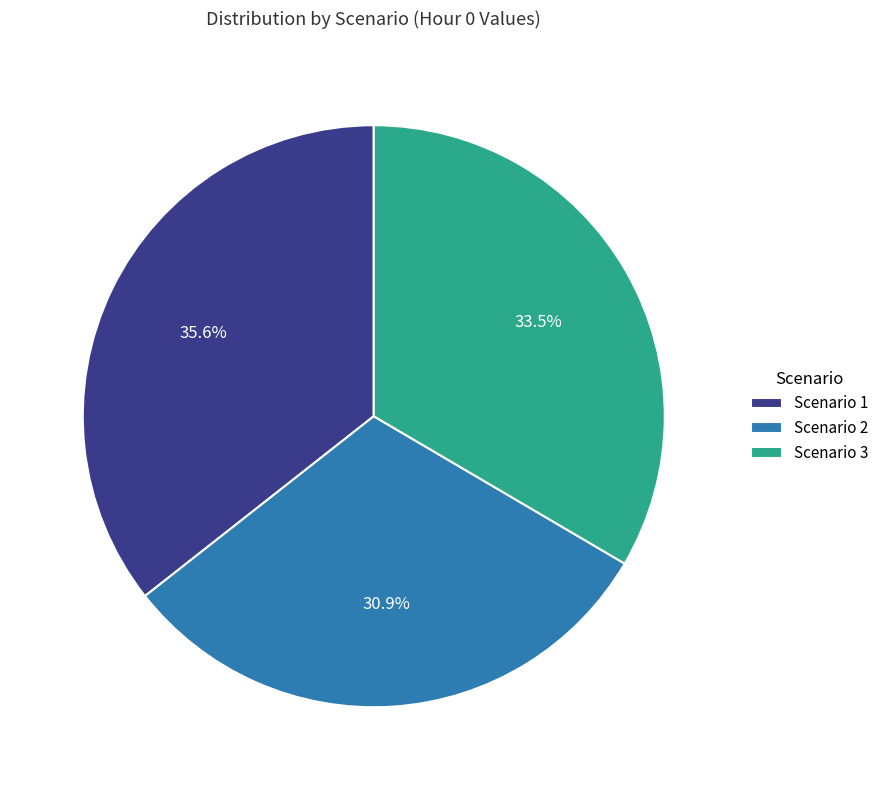

To the nearest percent, what is the combined percentage of Scenario 1 and Scenario 3?

69%